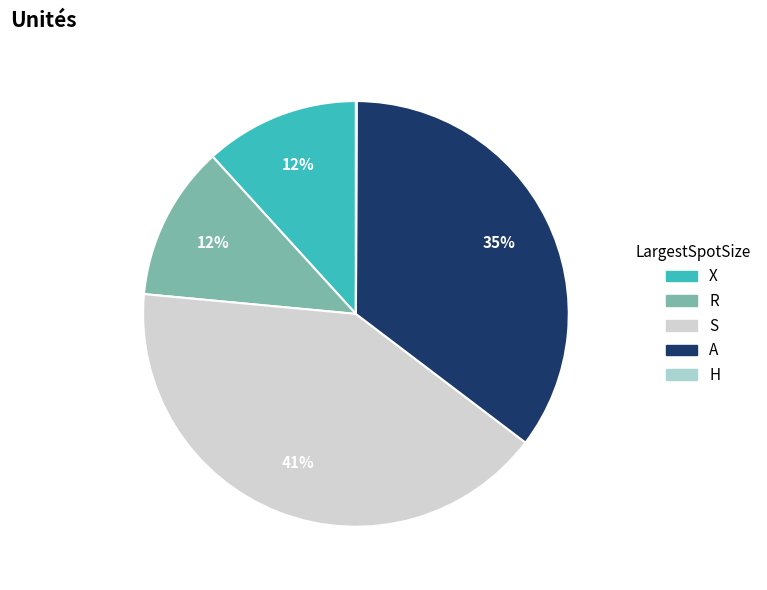

Is the sum of X and A greater than half?

No